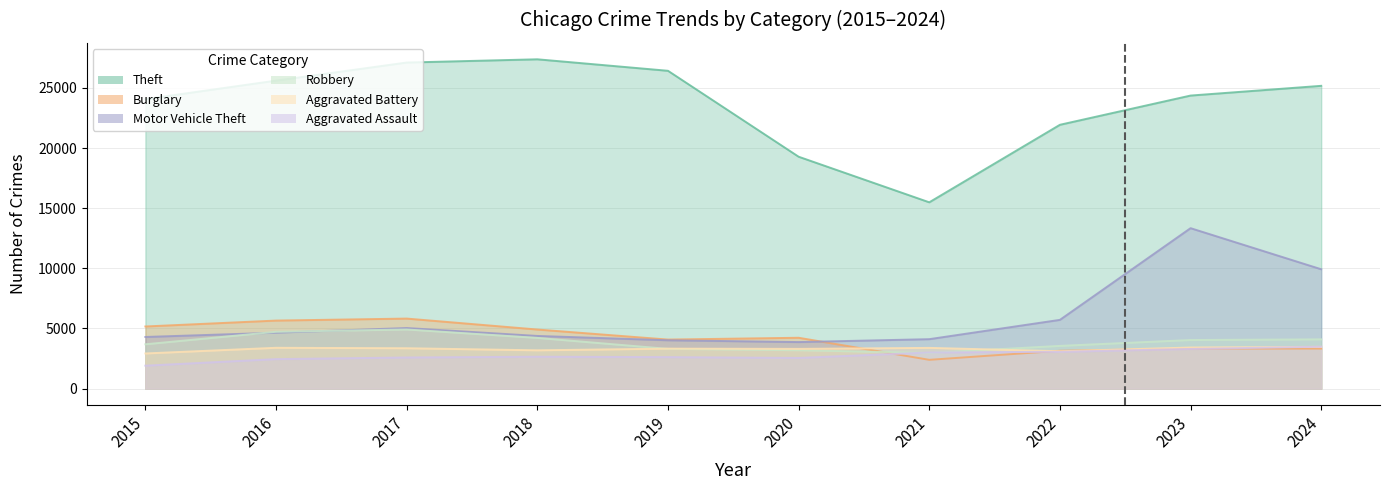

True or false: Theft has a value of 37512 at 2015.

False